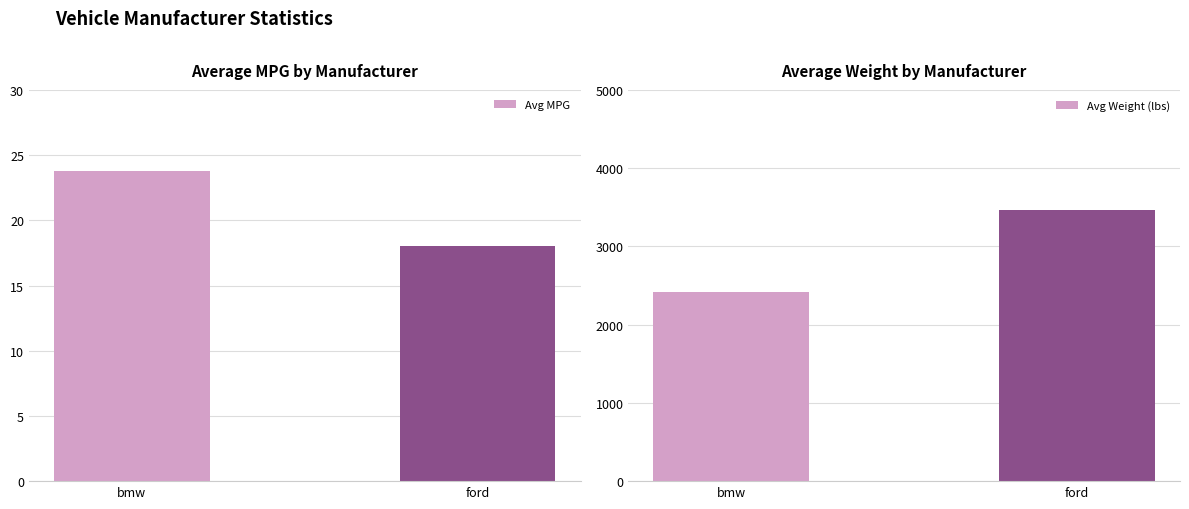

What is the value of the Avg MPG bar at the 1st from the left?

23.8